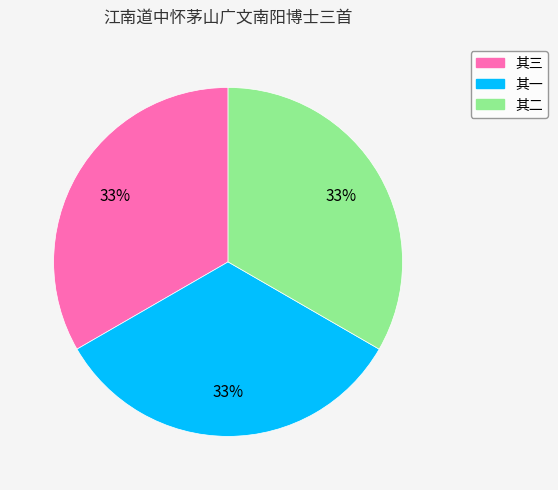

Does any single category account for the majority?

No